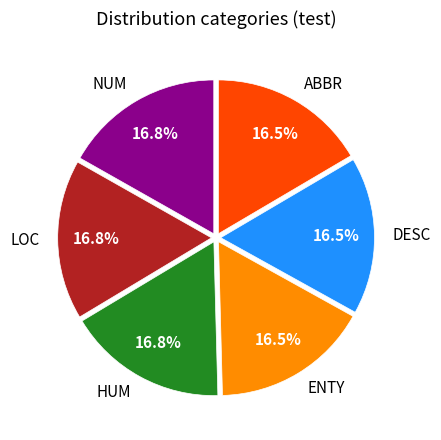

How much of the chart is everything except ABBR?

83.5%